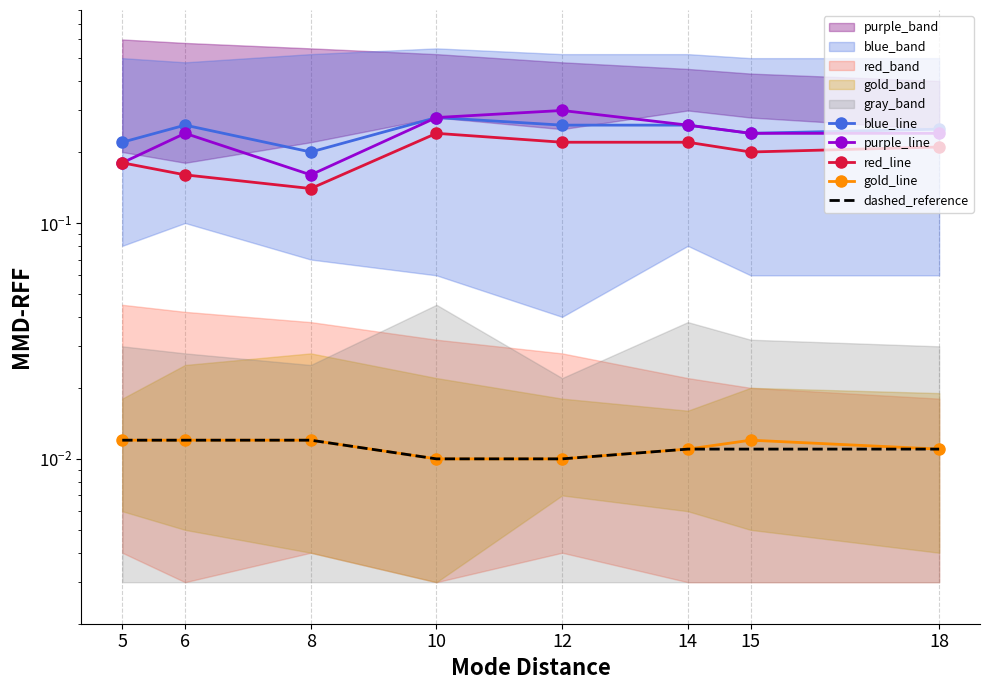

At which label is purple_line closest to 0?

8